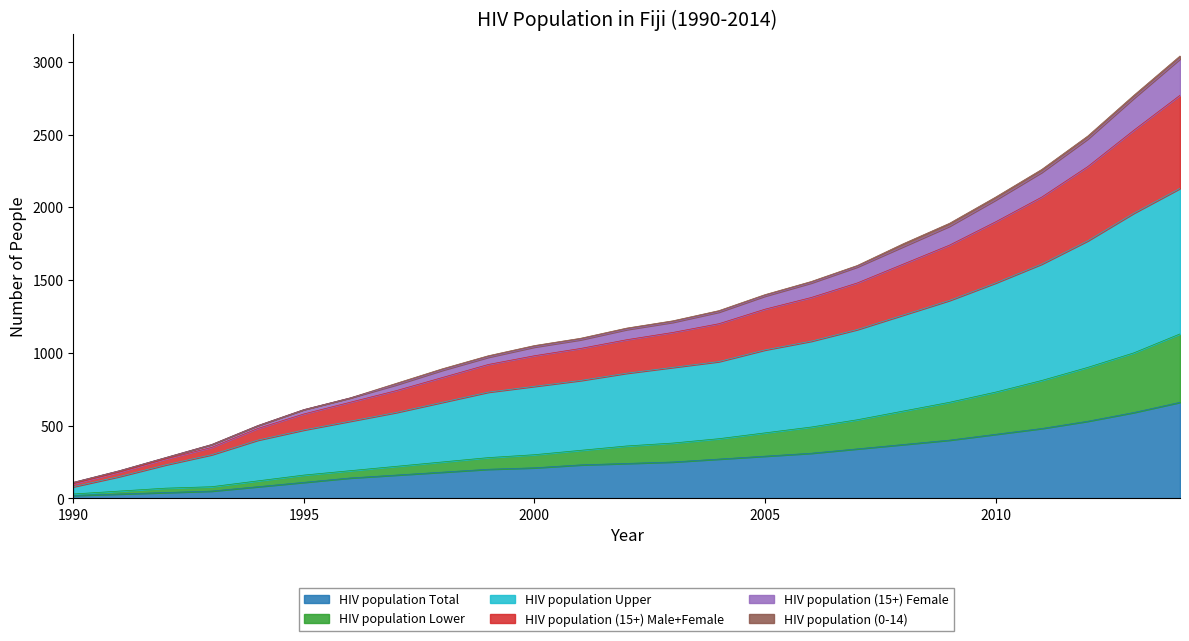

Does the chart display data point markers on the line(s)?

No